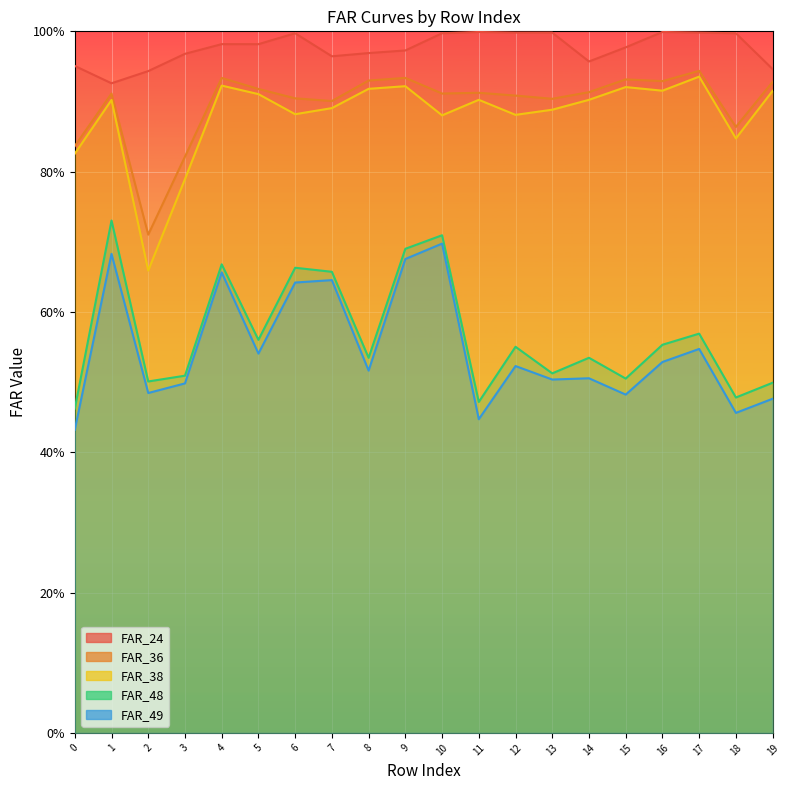

Rank the categories by FAR_24 value from lowest to highest.

1, 2, 19, 0, 14, 7, 3, 8, 9, 15, 5, 4, 10, 18, 6, 12, 13, 17, 11, 16